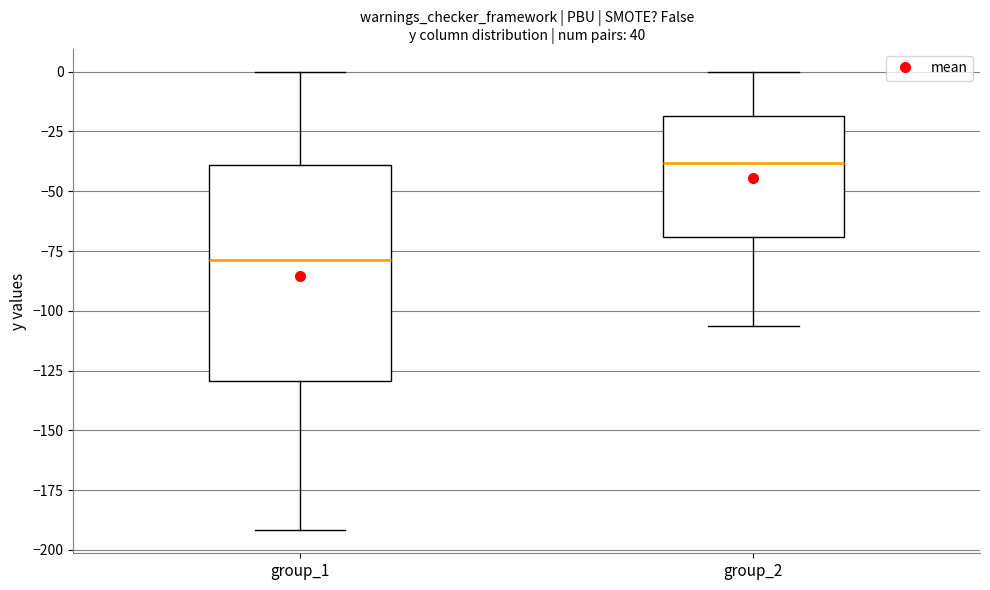

Which box has the lowest median line?

group_1